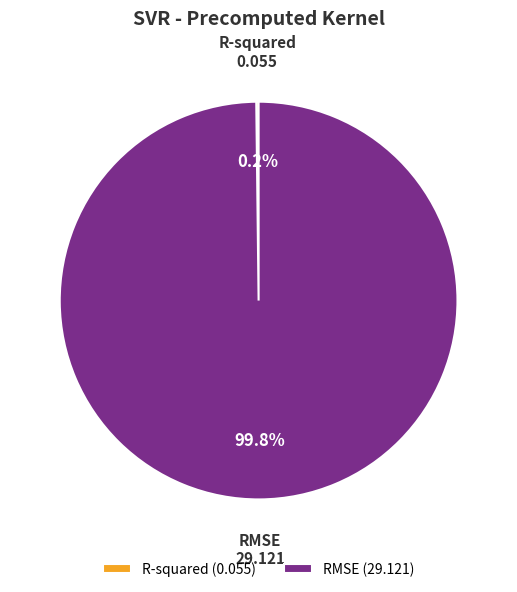

What percentage is NOT represented by RMSE (29.121)?

0.2%